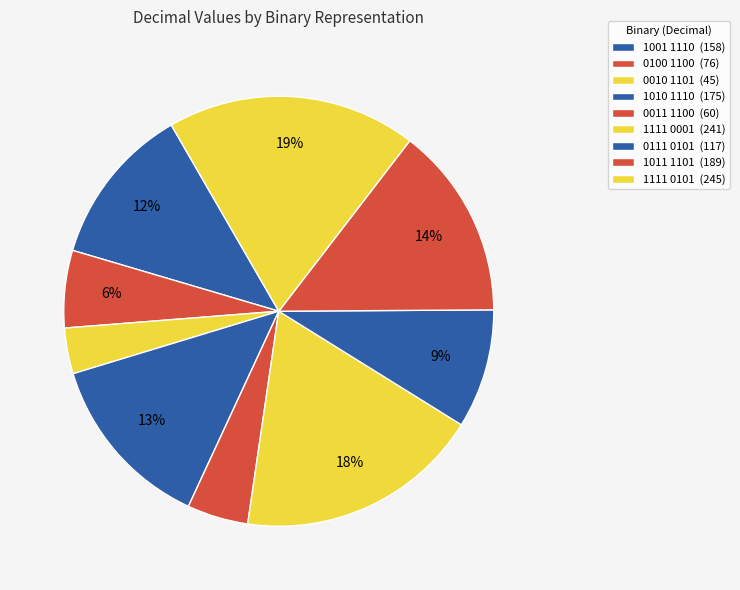

Count the number of slices in the pie.

9